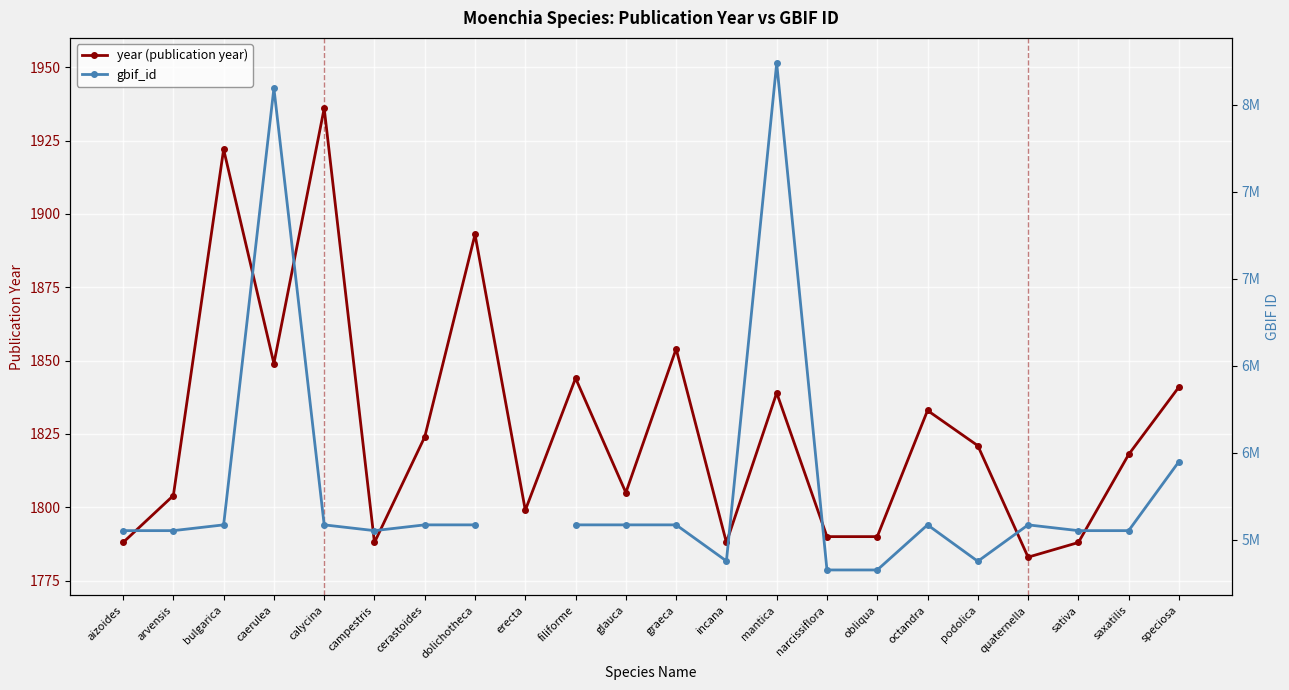

True or false: gbif_id and year (publication year) intersect in this chart.

False